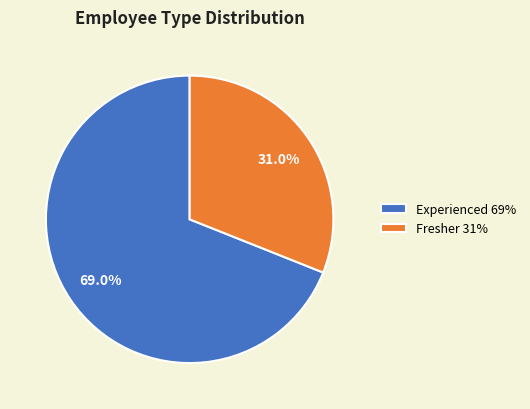

Count the number of slices in the pie.

2